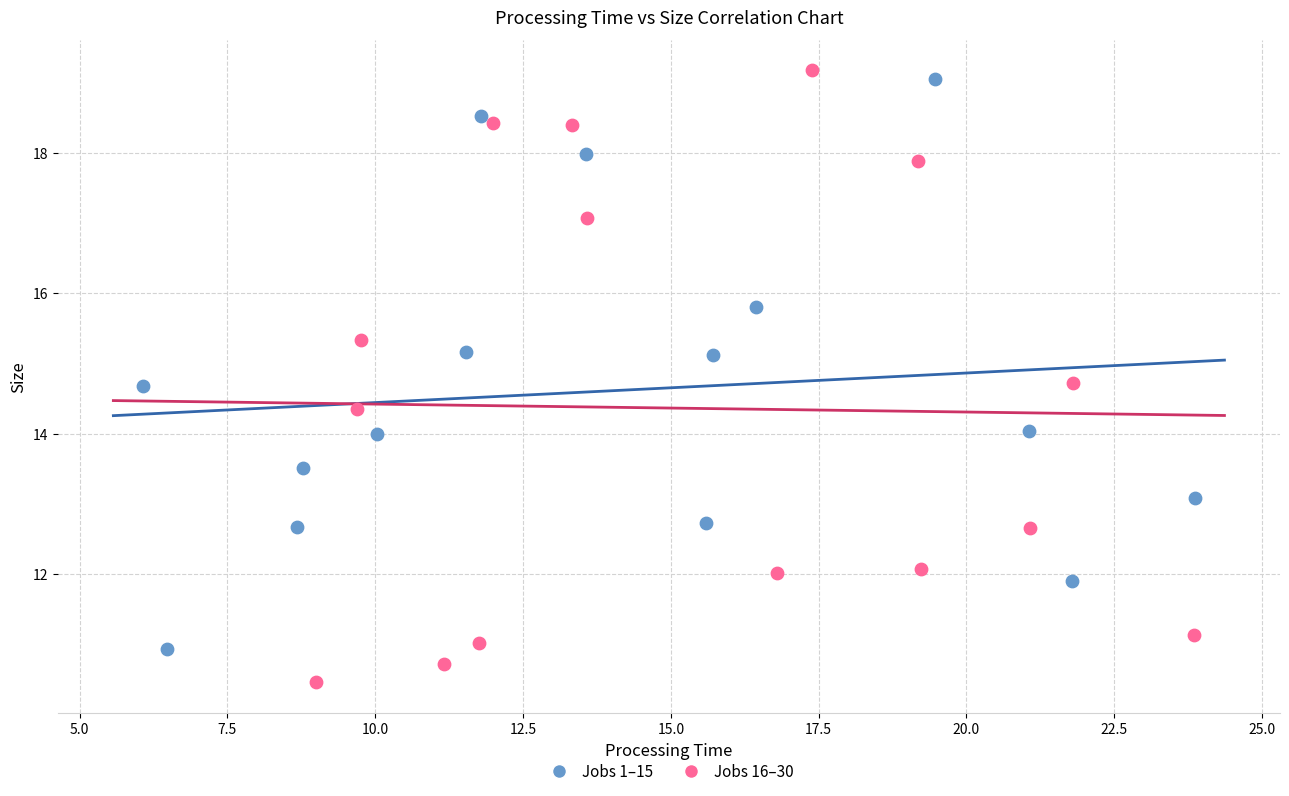

Which series has the largest Y range (max minus min)?

Jobs 16–30